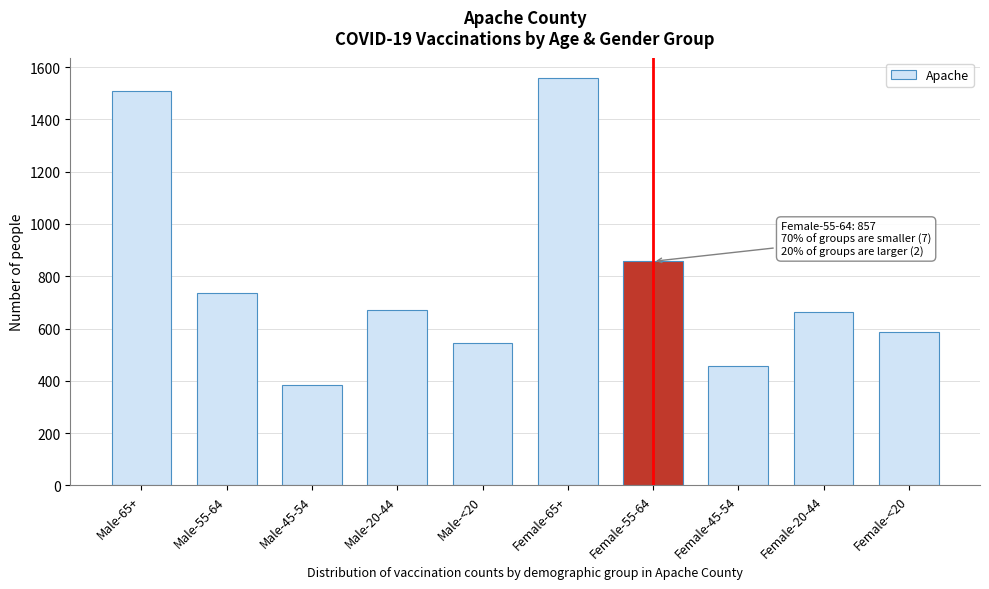

What is the difference between the maximum and minimum values?

1173